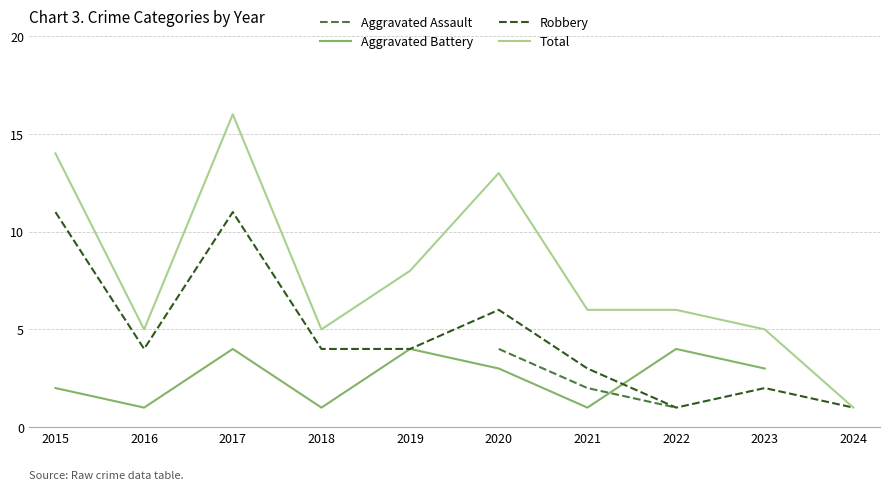

True or false: Robbery and Total intersect in this chart.

False